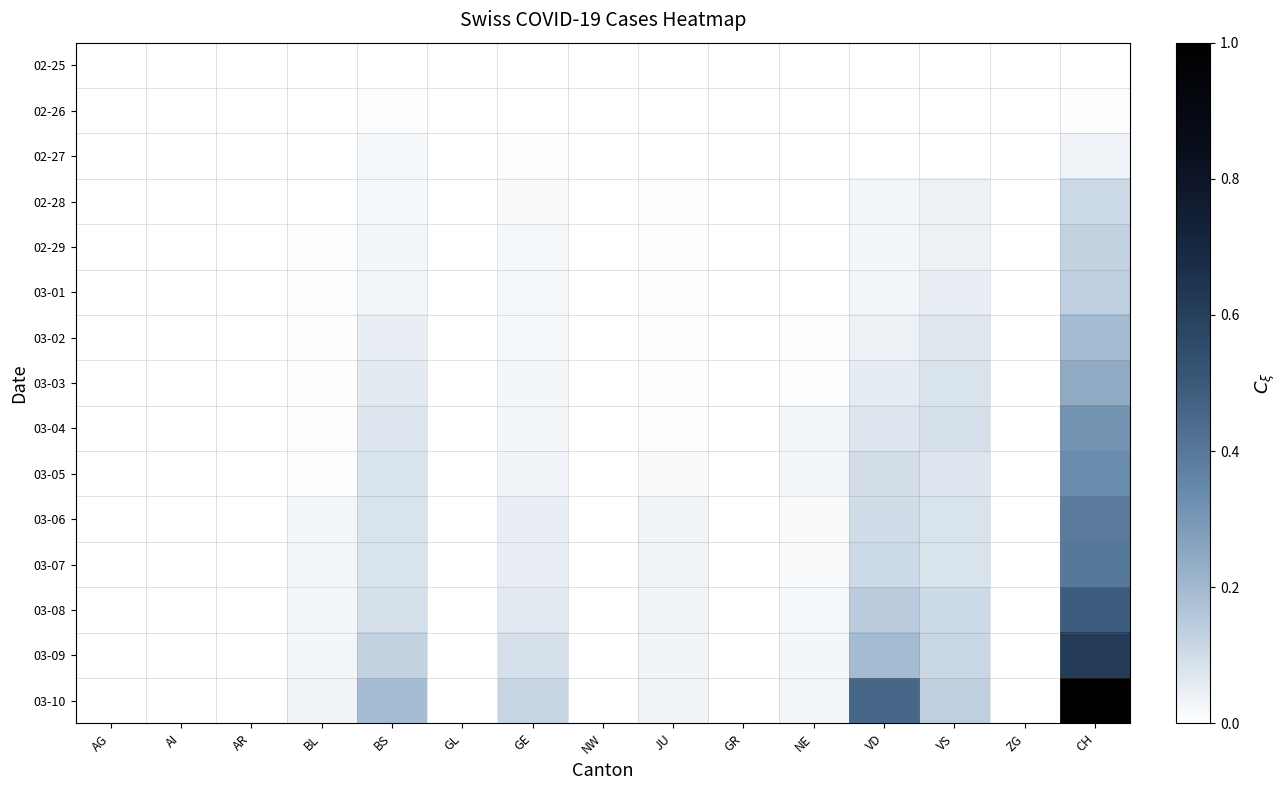

List the series in order of their peak value, lowest first.

02-25, 02-26, 02-27, 02-28, 02-29, 03-01, 03-02, 03-03, 03-04, 03-05, 03-06, 03-07, 03-08, 03-09, 03-10